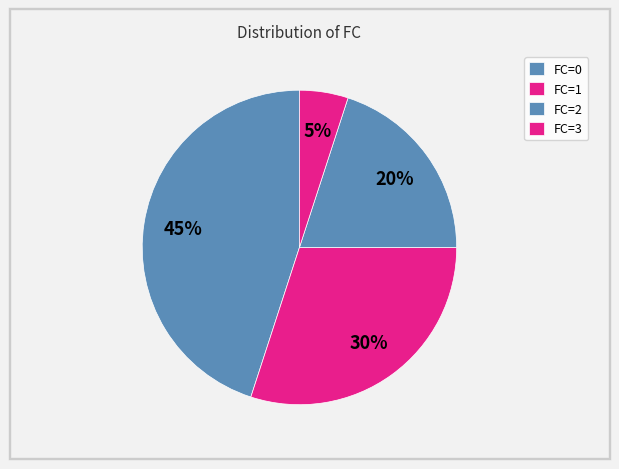

How many segments does this pie chart have?

4